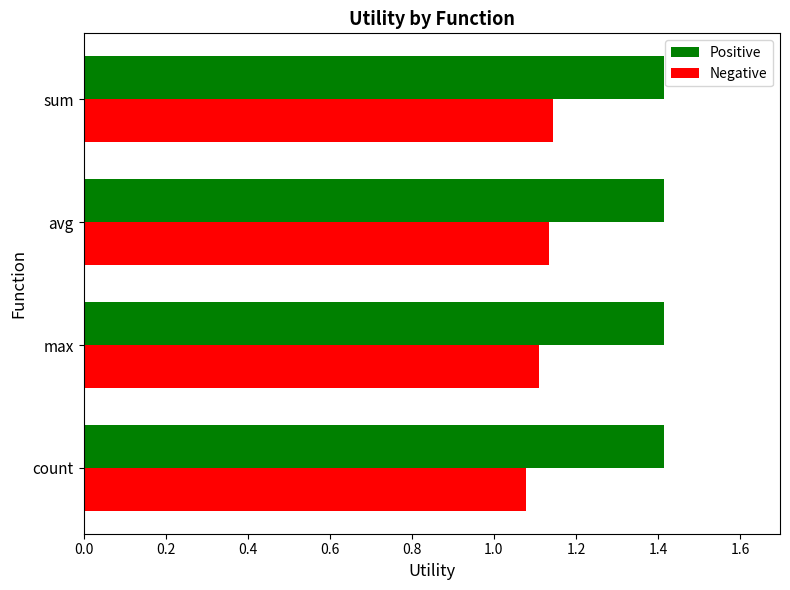

Which series has the largest total across all categories?

Positive